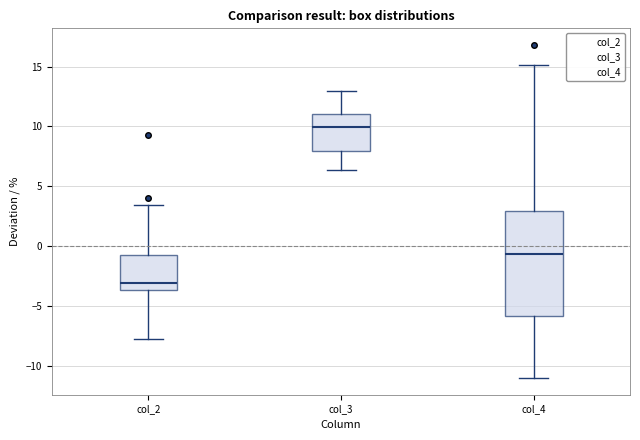

Which box has the highest median line?

col_3